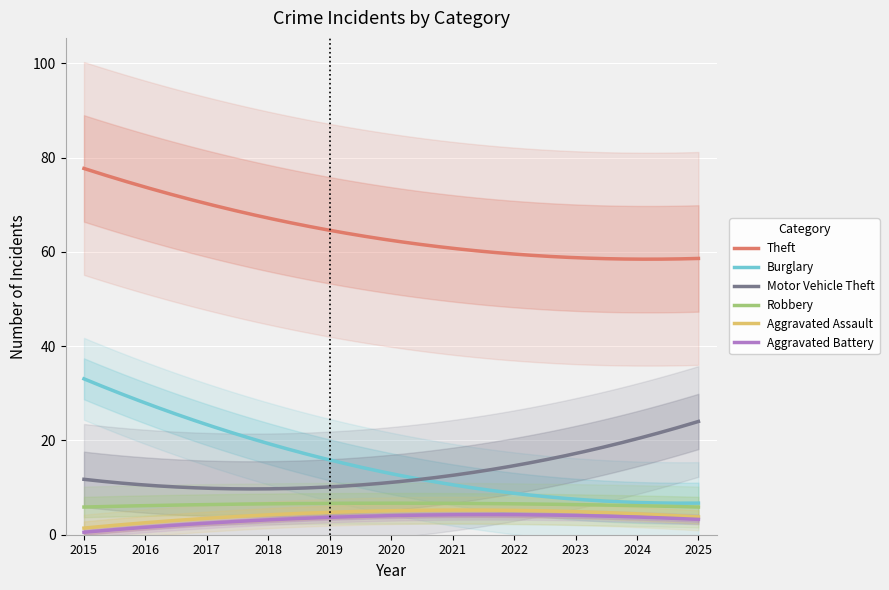

True or false: Motor Vehicle Theft and Theft intersect in this chart.

False